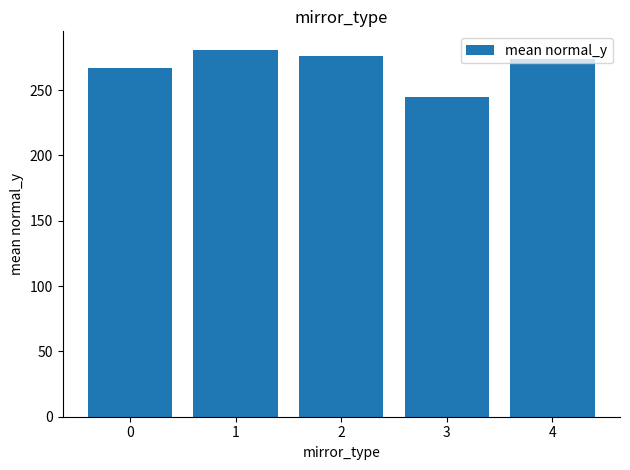

Is it true that the value at 4 is 273.5?

True